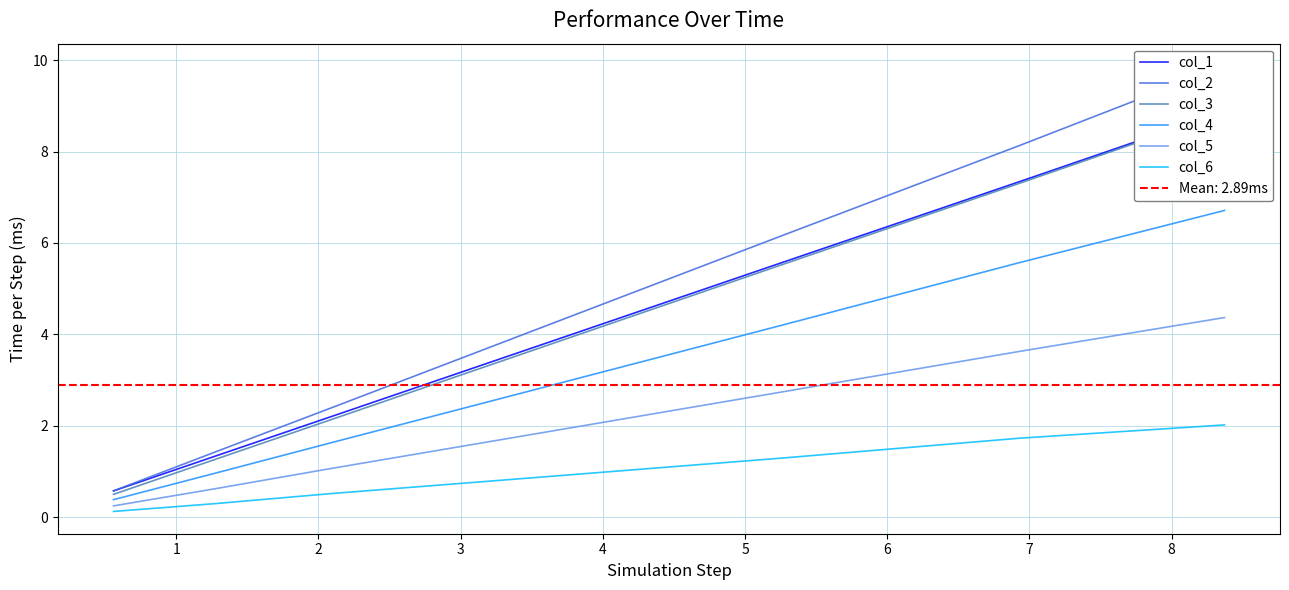

What is the maximum value for col_5?

4.4